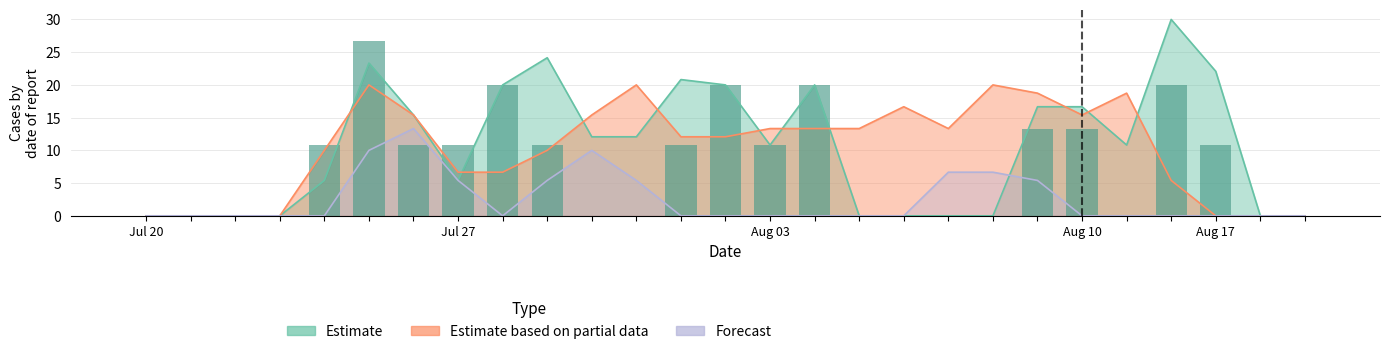

How many values are below 10?

13